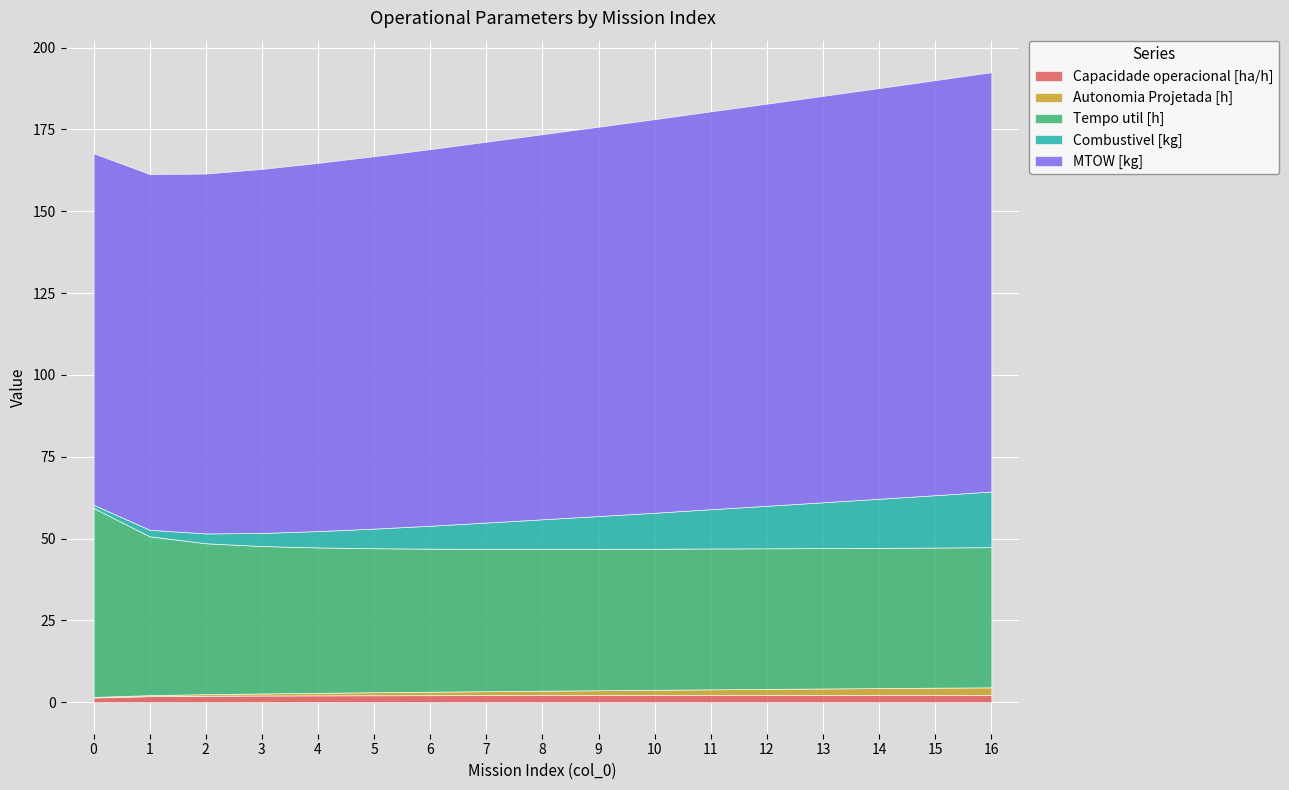

True or false: Capacidade operacional [ha/h] has more than 2 points higher than both neighbors.

False